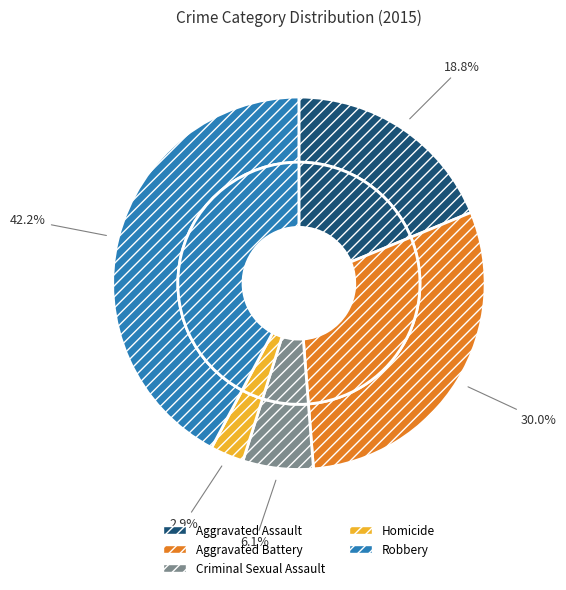

What is the ratio of the value at Robbery to the value at Aggravated Assault?

2.2